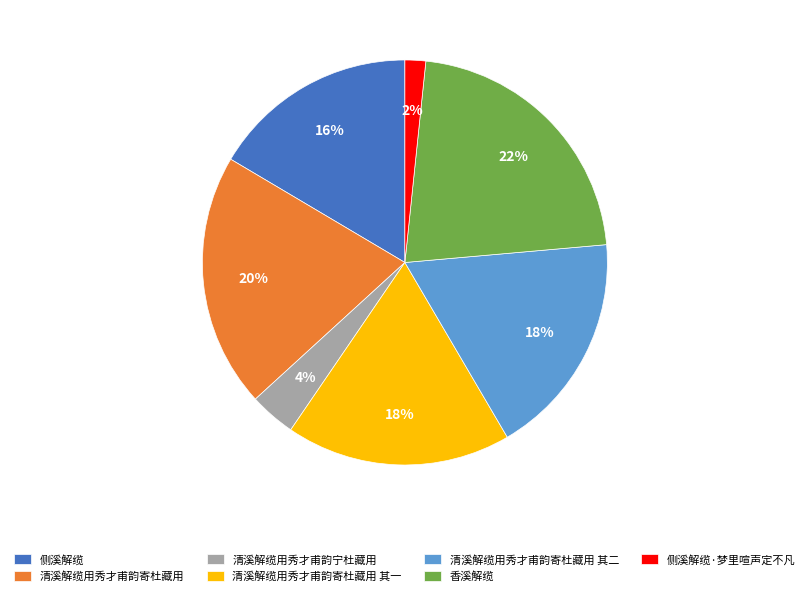

To the nearest percent, what is the average slice percentage?

14%